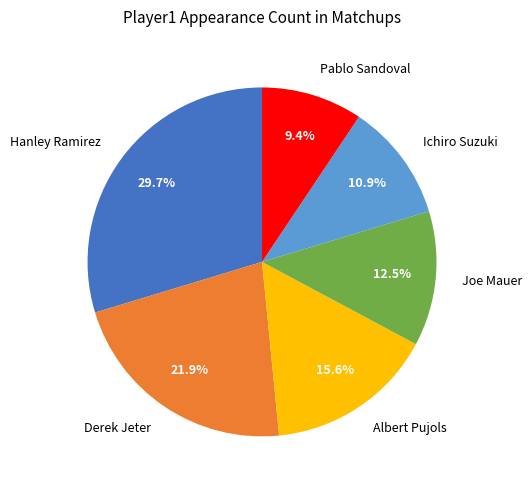

Rank the categories by value from highest to lowest.

Hanley Ramirez, Derek Jeter, Albert Pujols, Joe Mauer, Ichiro Suzuki, Pablo Sandoval